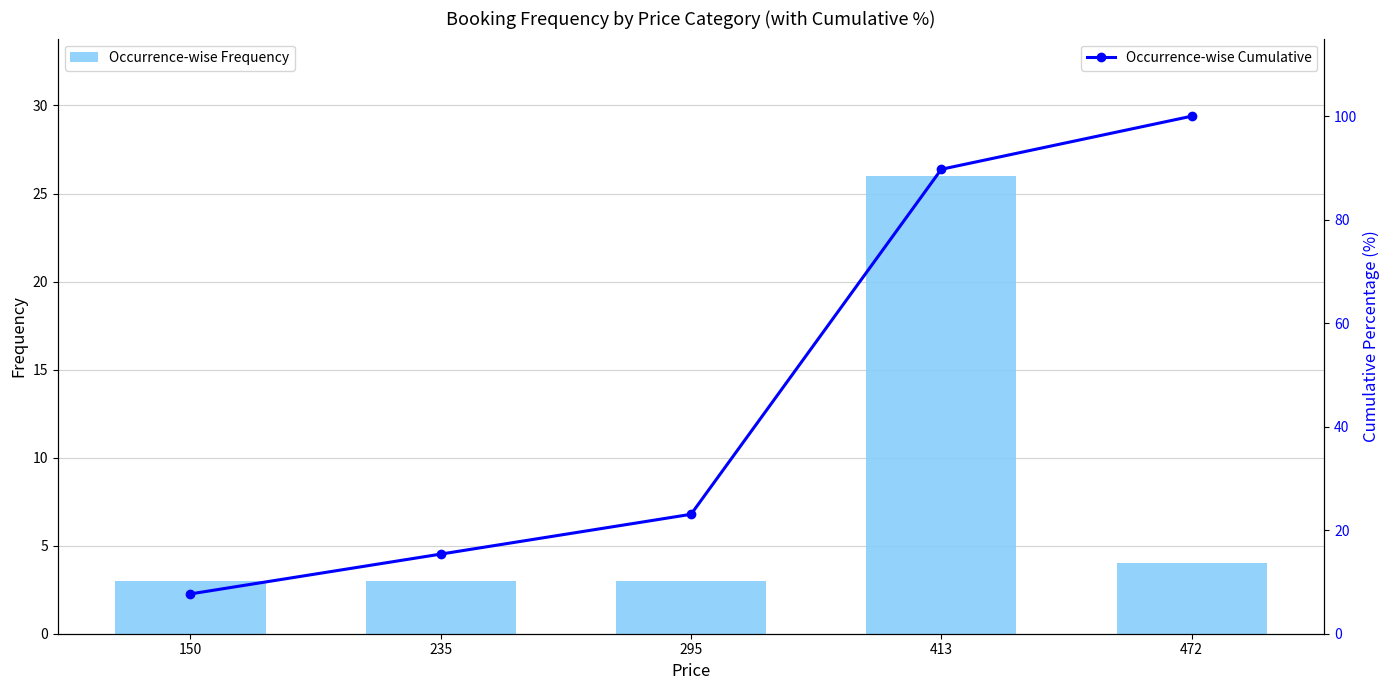

The Occurrence-wise Cumulative series shows 5.4 at 150. True or false?

False